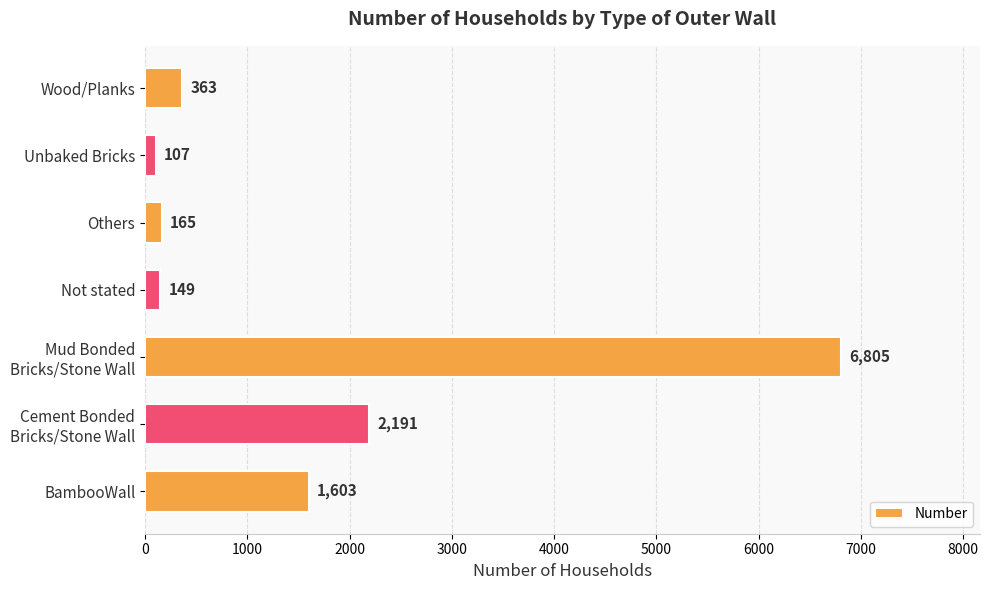

List the labels in order of value, smallest first.

Unbaked Bricks, Not stated, Others, Wood/Planks, BambooWall, Cement Bonded
Bricks/Stone Wall, Mud Bonded
Bricks/Stone Wall